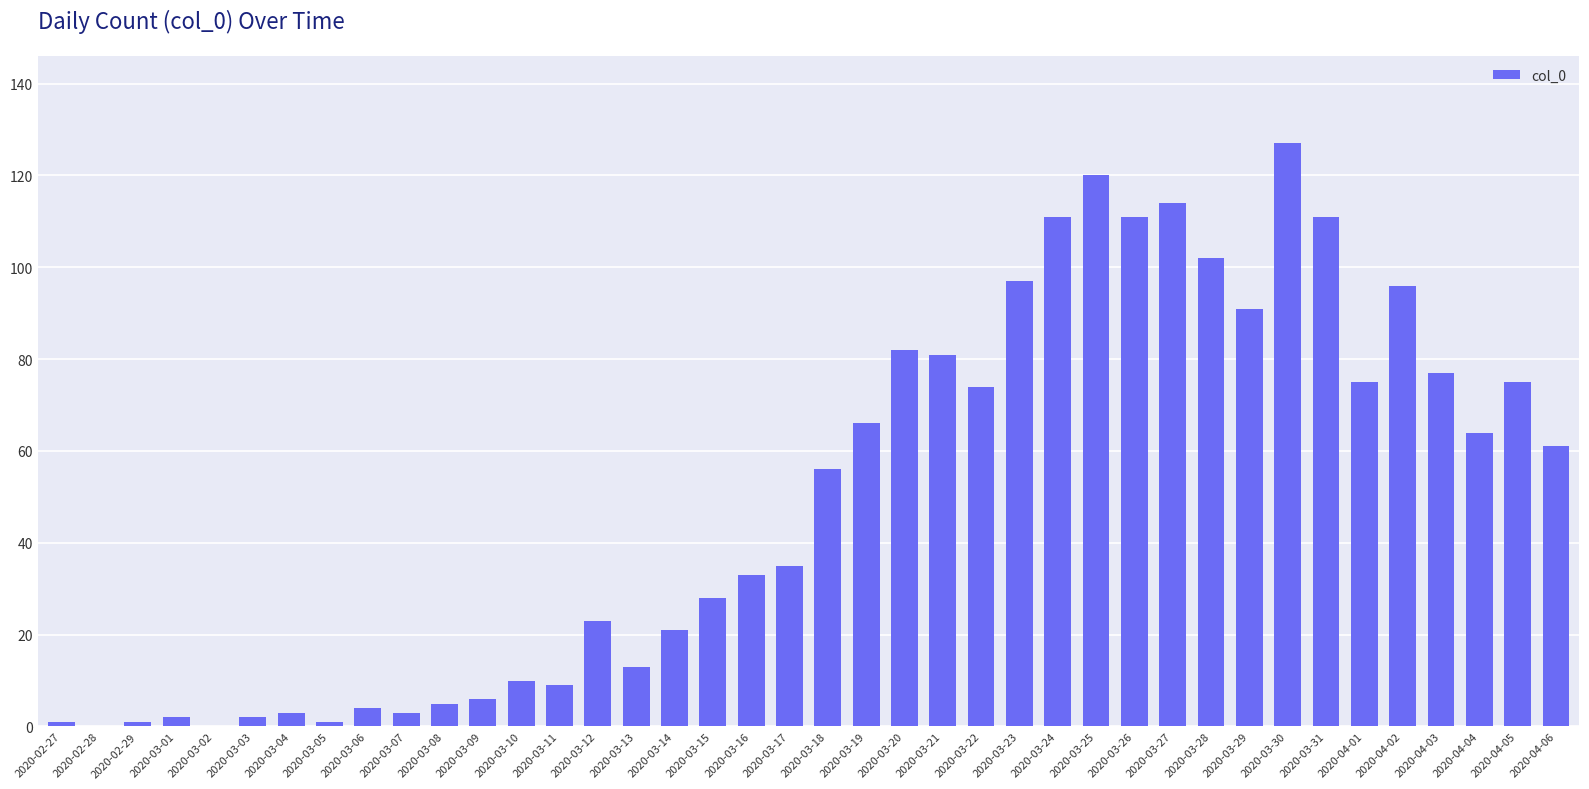

The value at 2020-03-31 is 111. True or false?

True